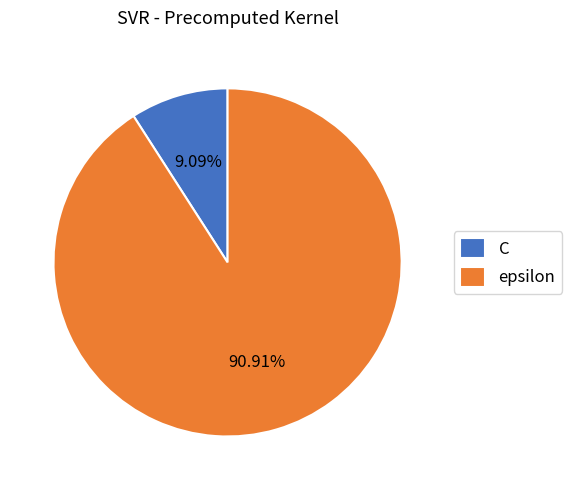

How much of the chart is everything except C?

90.9%